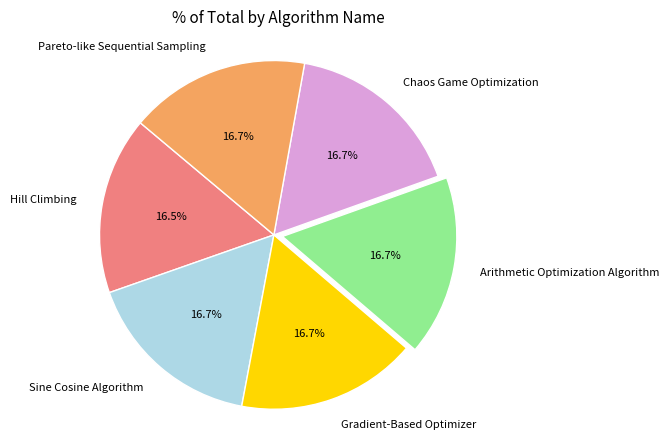

Count the number of slices in the pie.

6